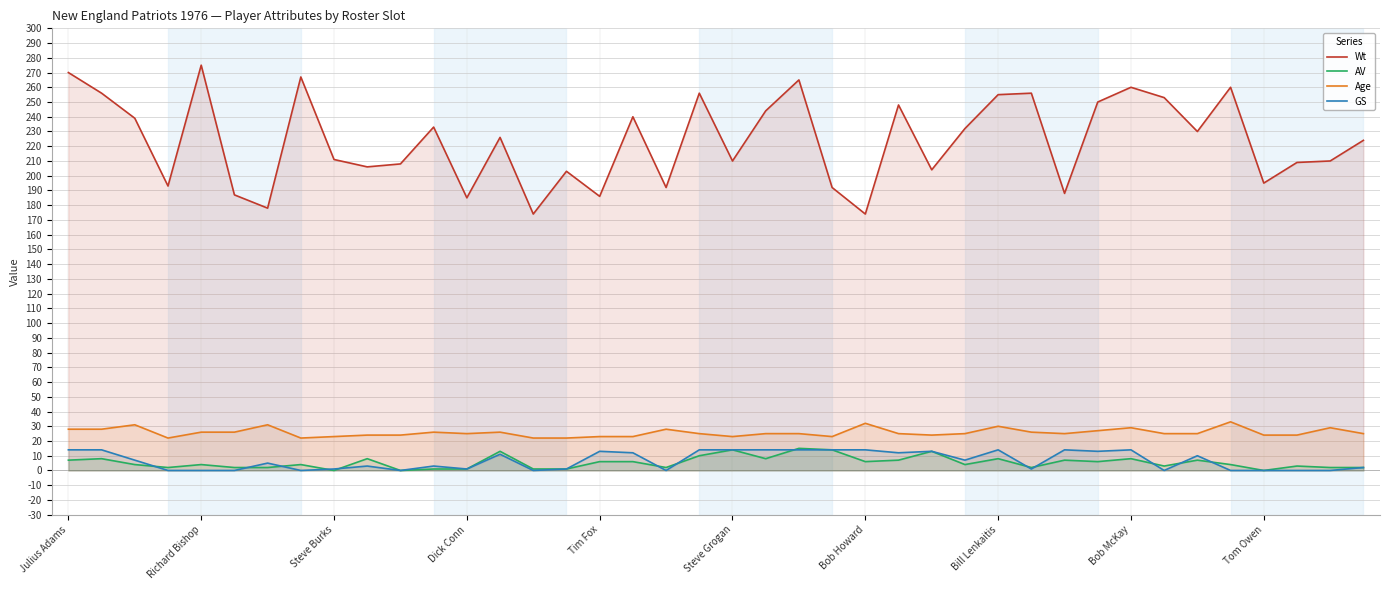

Which series ends up on top after the final intersection of GS and AV?

AV